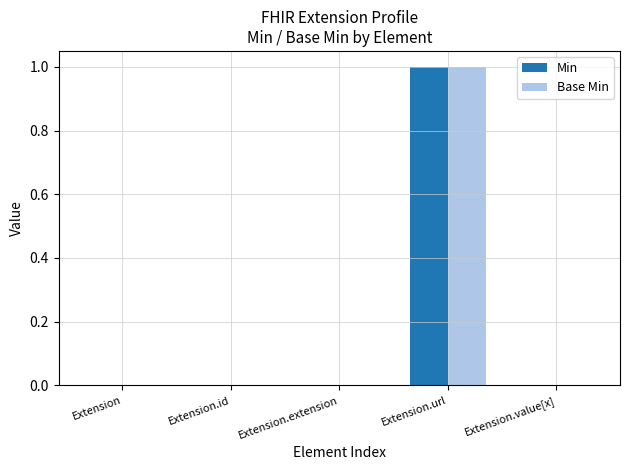

Reading left to right, list all the values displayed in this chart.

Min: Extension=0	Extension.id=0	Extension.extension=0	Extension.url=1	Extension.value[x]=0
Base Min: Extension=0	Extension.id=0	Extension.extension=0	Extension.url=1	Extension.value[x]=0